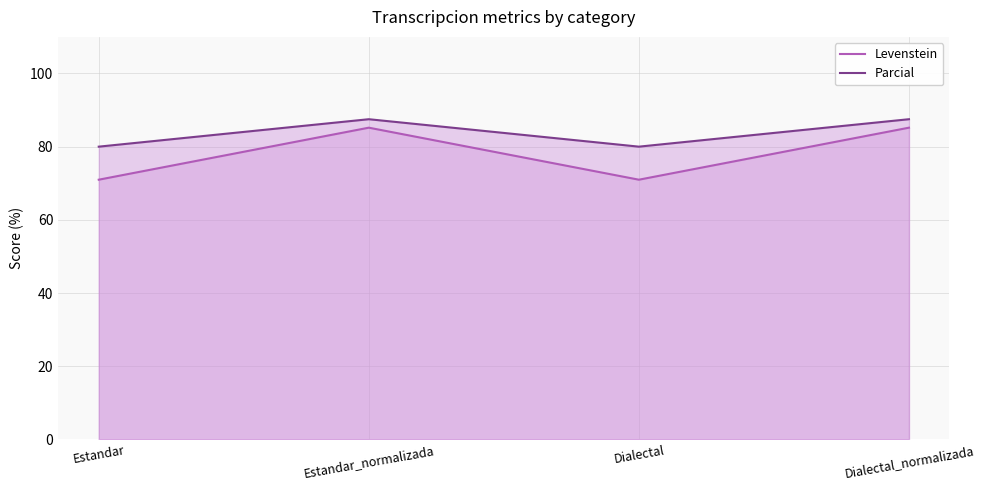

Rank the series at Estandar_normalizada from lowest to highest value.

Levenstein, Parcial